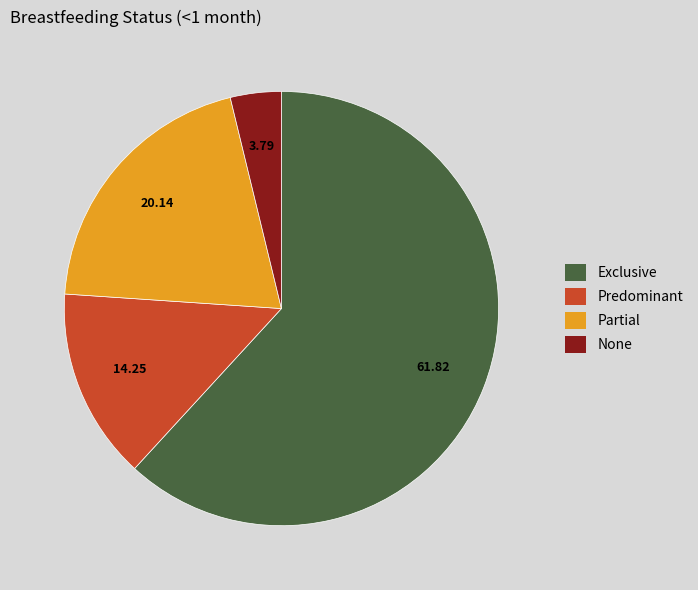

Which slice is the smallest?

None